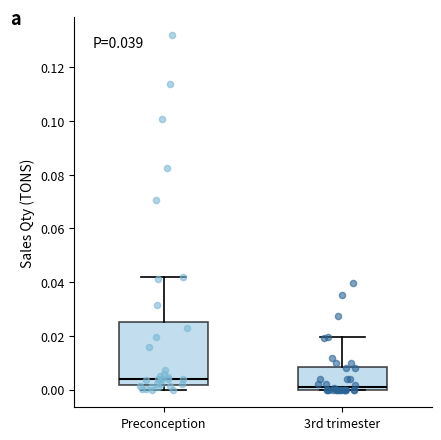

Which box has the lowest median line?

3rd trimester